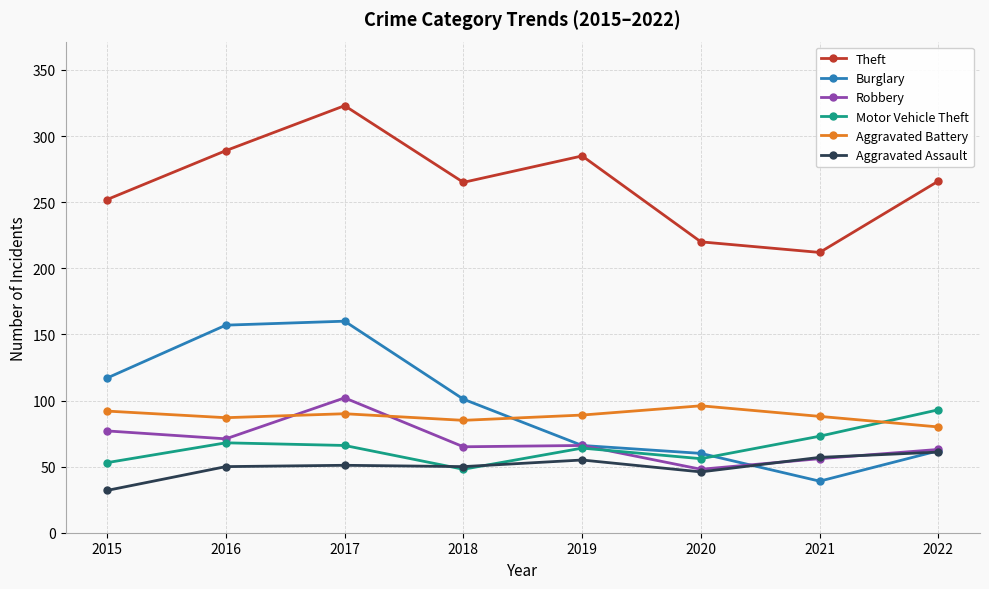

What is the value of the Theft point at the 4th from the left?

265